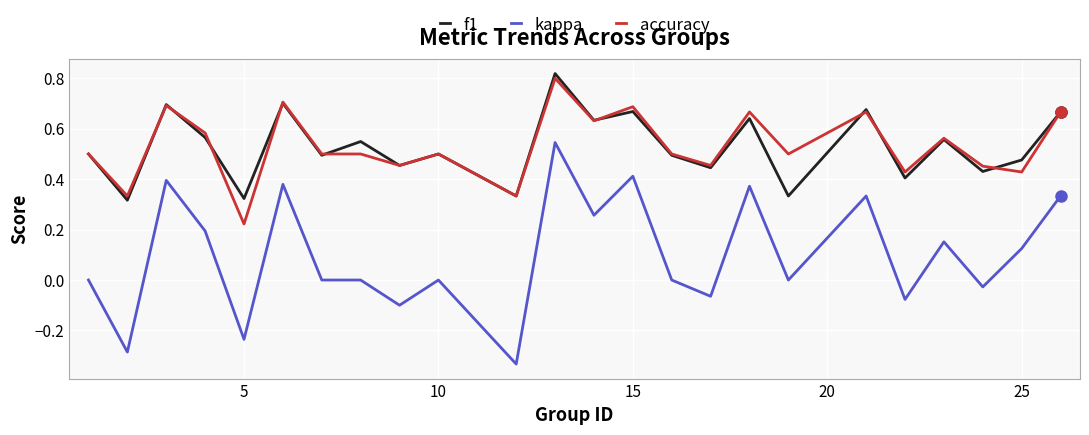

Which series has the widest spread of values?

kappa